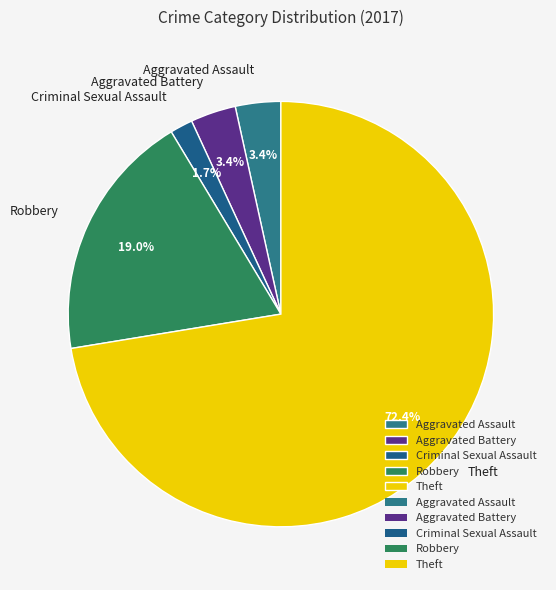

What is the largest slice in the pie chart?

Theft